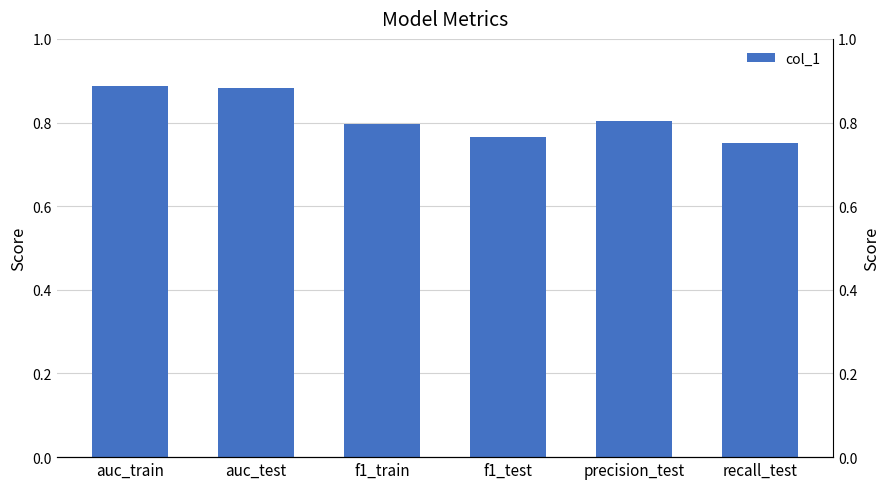

List the labels in order of value, largest first.

auc_train, auc_test, precision_test, f1_train, f1_test, recall_test